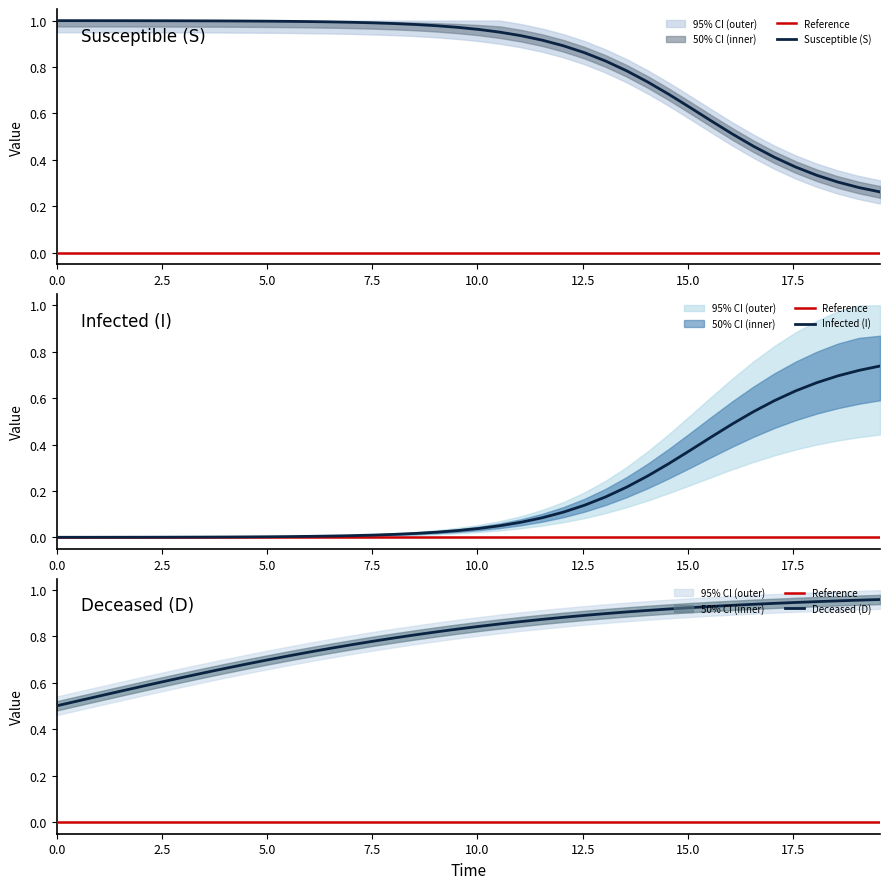

True or false: I has a value of 0.4 at 27.

False